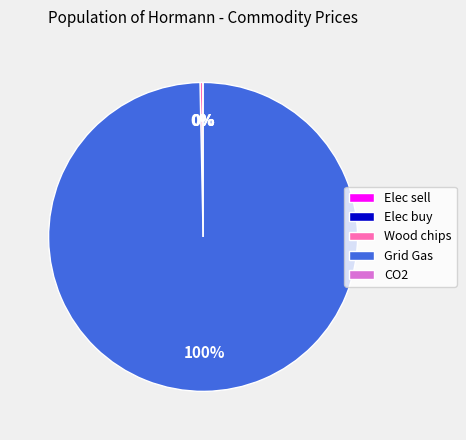

What percentage is the Grid Gas slice, to the nearest percent?

100%